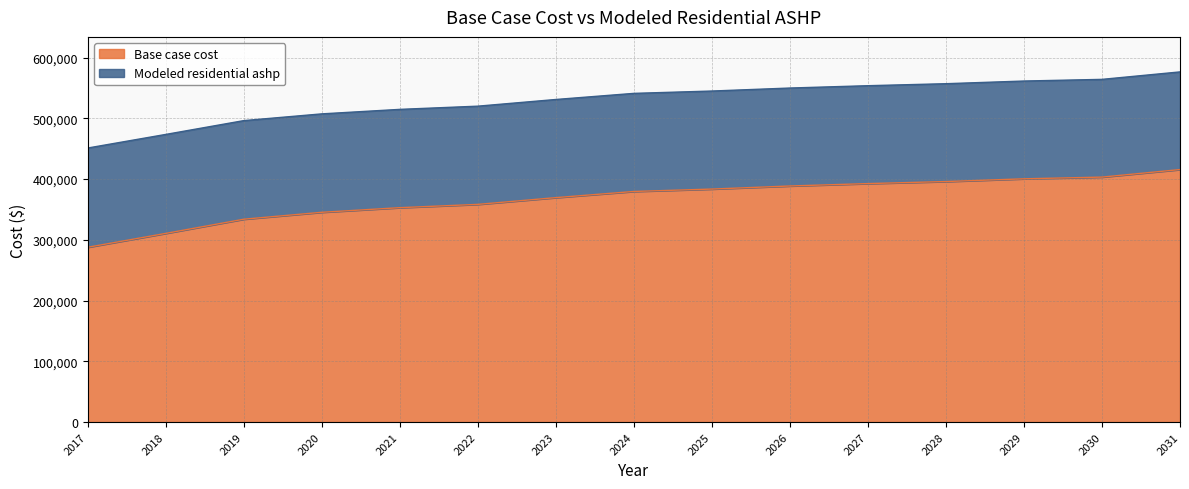

What value does the Modeled residential ashp series have at 2025?

544915.0